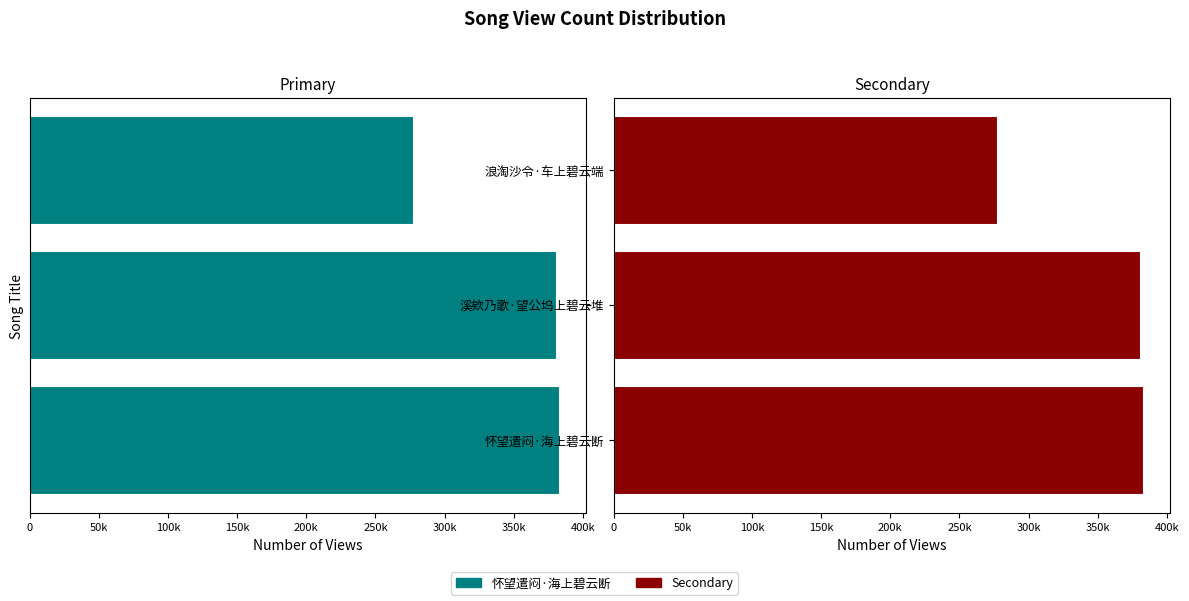

Which series has the largest total across all categories?

Secondary